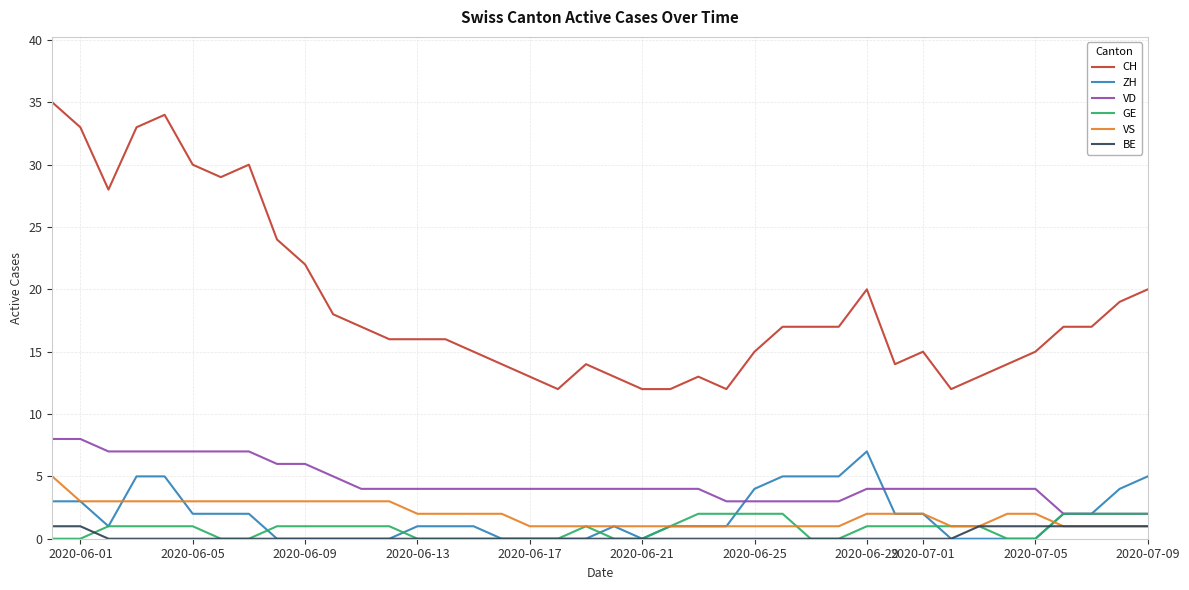

Which series has the largest total across all categories?

CH